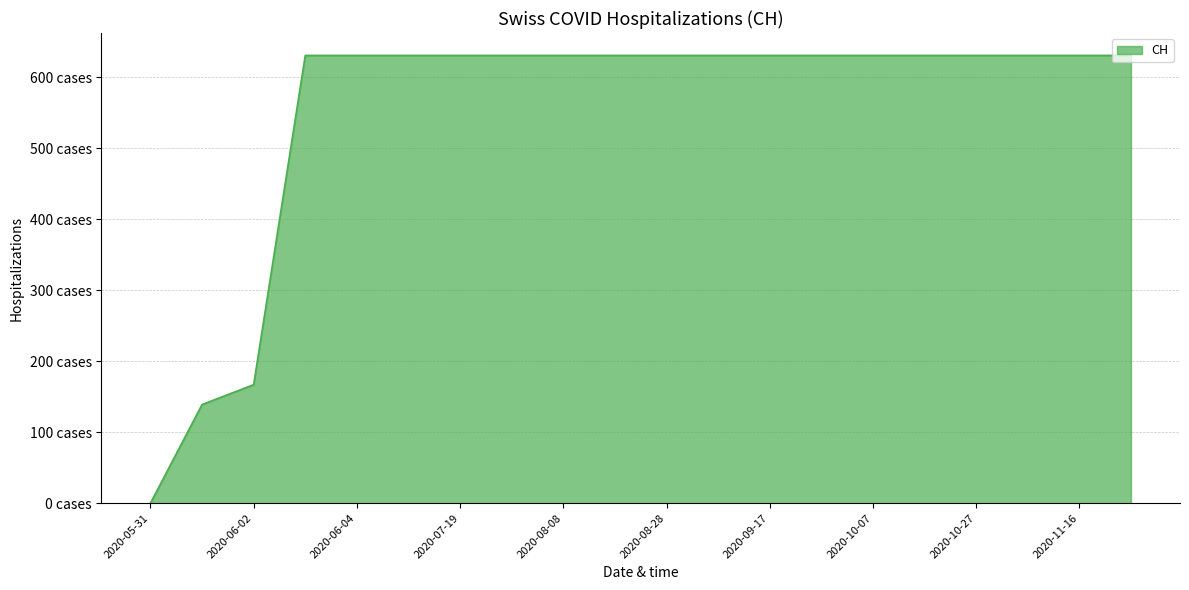

Does the chart have visible grid lines?

Yes